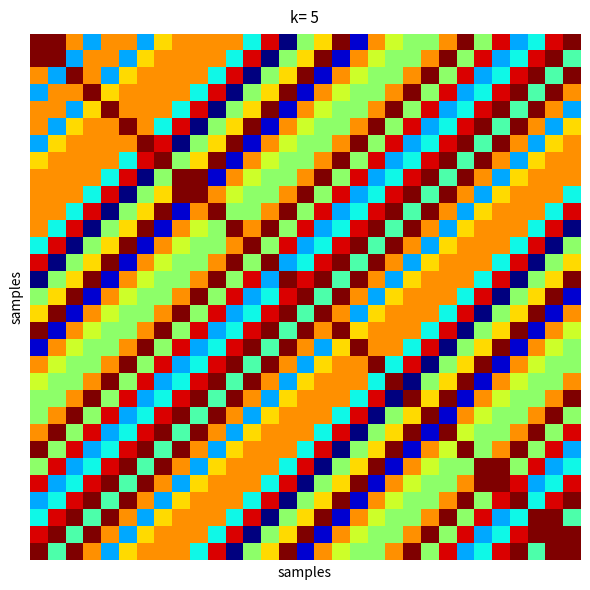

At how many categories does at least one series exceed 83?

31